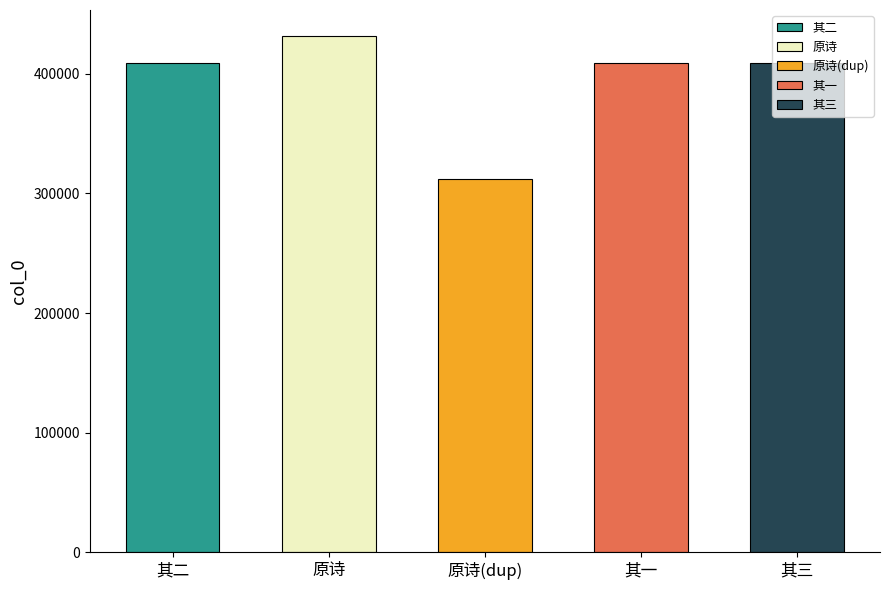

The chart shows a value of 311898 at 原诗(dup). True or false?

True